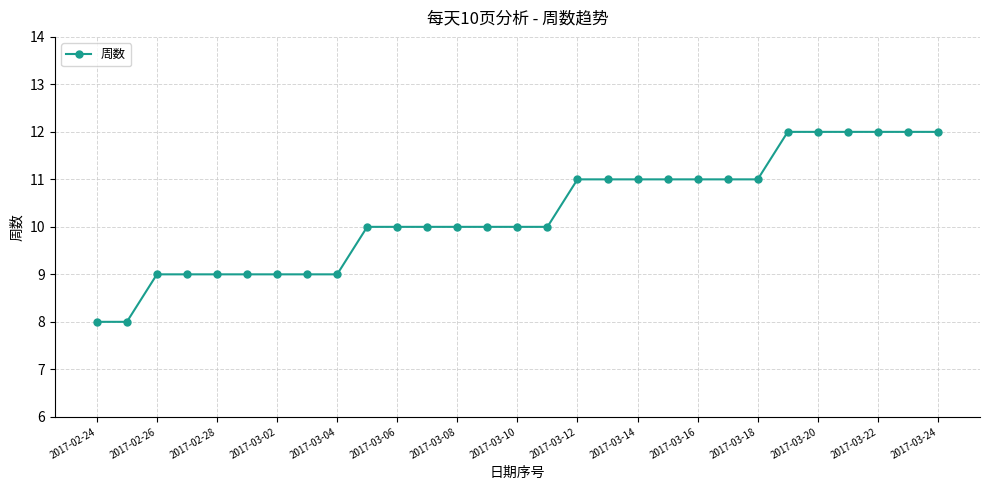

What is the smallest value displayed?

8